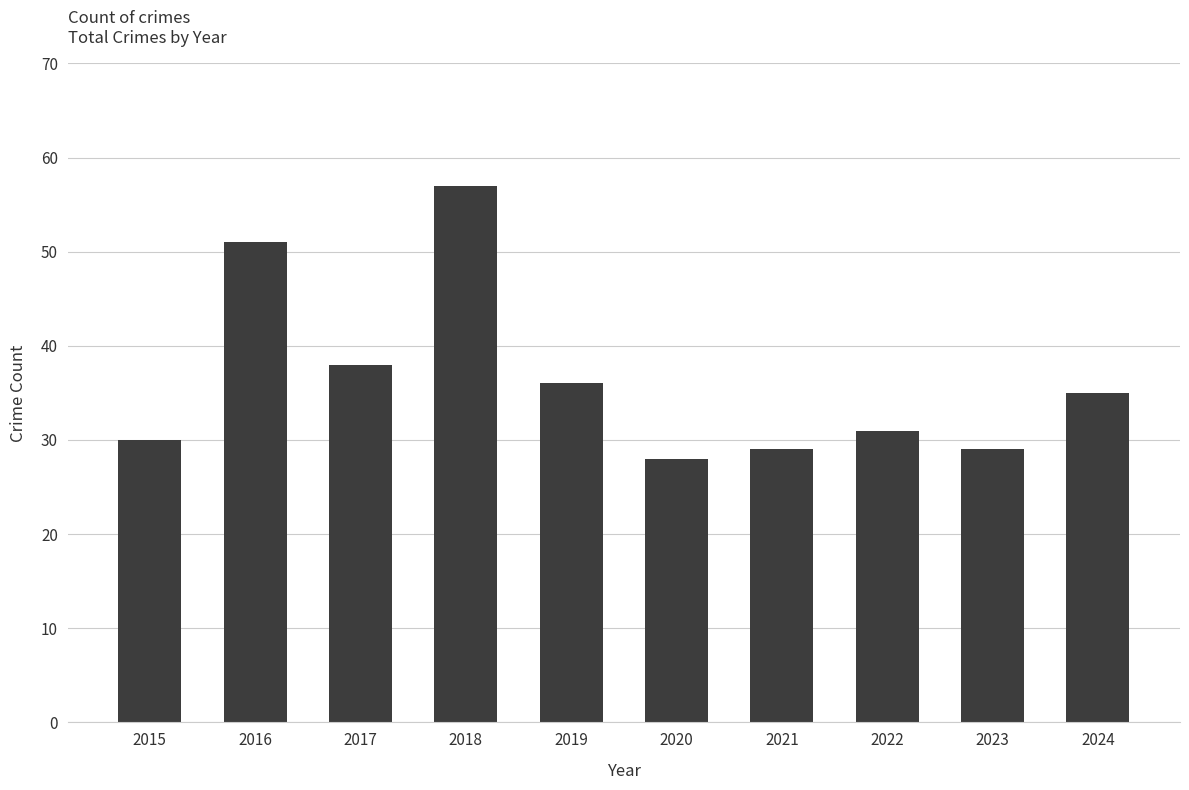

What is the value of the 9th bar from the left?

29